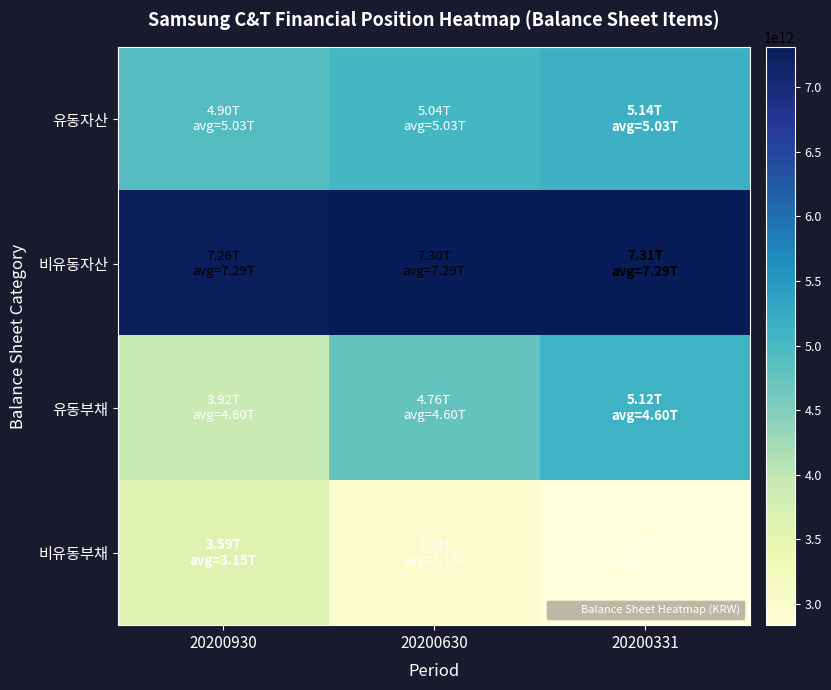

At 20200630, list the series in order from smallest to largest.

비유동부채, 유동부채, 유동자산, 비유동자산